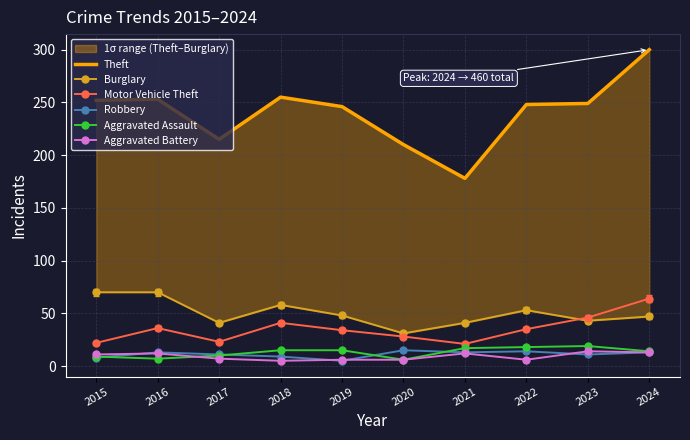

Where is Motor Vehicle Theft nearest to the value 42?

2018